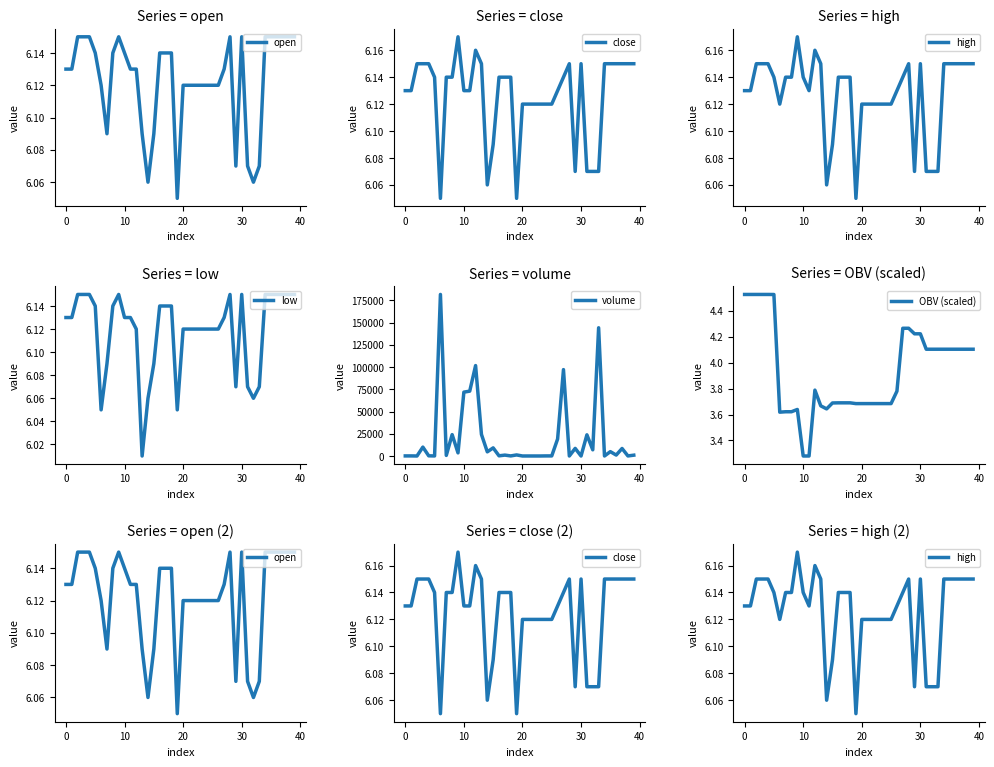

At 33, list the series in order from smallest to largest.

OBV (scaled), open, close, high, low, volume